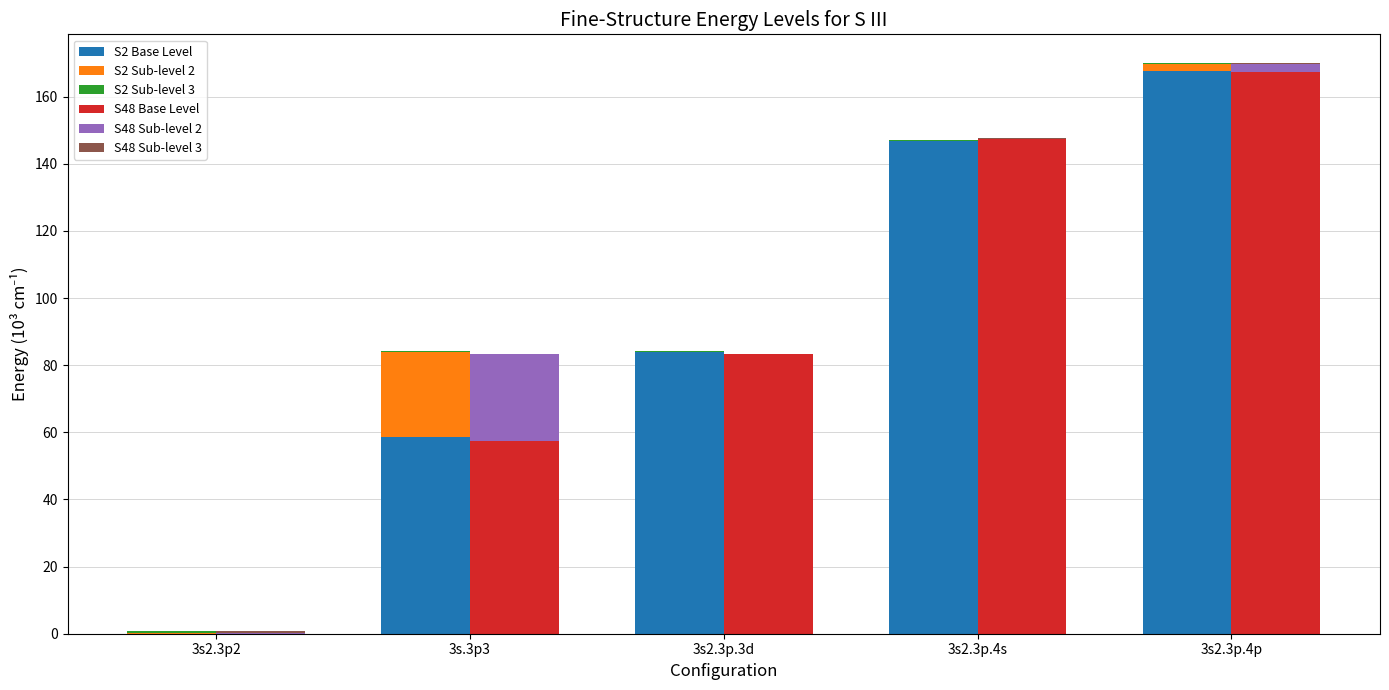

Reading right to left, extract all data points from this chart.

S2 Base Level: 3s2.3p.4p=167.6	3s2.3p.4s=146.7	3s2.3p.3d=84.0	3s.3p3=58.7	3s2.3p2=0.0
S2 Sub-level 2: 3s2.3p.4p=2.2	3s2.3p.4s=0.0	3s2.3p.3d=0.0	3s.3p3=25.4	3s2.3p2=0.3
S2 Sub-level 3: 3s2.3p.4p=0.3	3s2.3p.4s=0.4	3s2.3p.3d=0.1	3s.3p3=0.1	3s2.3p2=0.5
S48 Base Level: 3s2.3p.4p=167.4	3s2.3p.4s=147.3	3s2.3p.3d=83.3	3s.3p3=57.4	3s2.3p2=0.0
S48 Sub-level 2: 3s2.3p.4p=2.2	3s2.3p.4s=-0.0	3s2.3p.3d=0.0	3s.3p3=25.9	3s2.3p2=0.3
S48 Sub-level 3: 3s2.3p.4p=0.3	3s2.3p.4s=0.3	3s2.3p.3d=0.0	3s.3p3=0.0	3s2.3p2=0.5